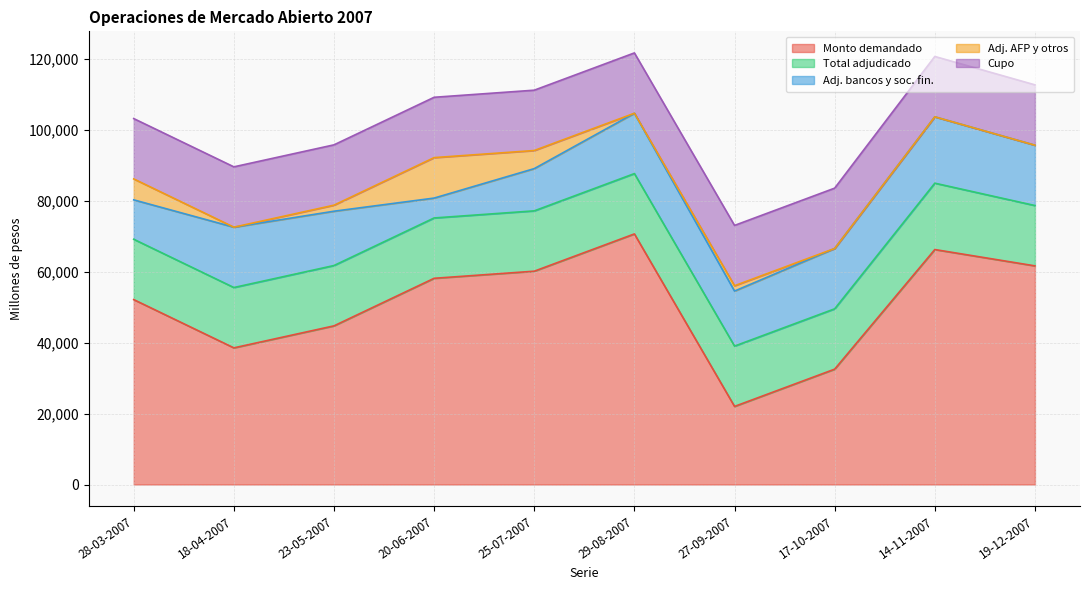

The value of Cupo at 20-06-2007 is 17000. True or false?

True